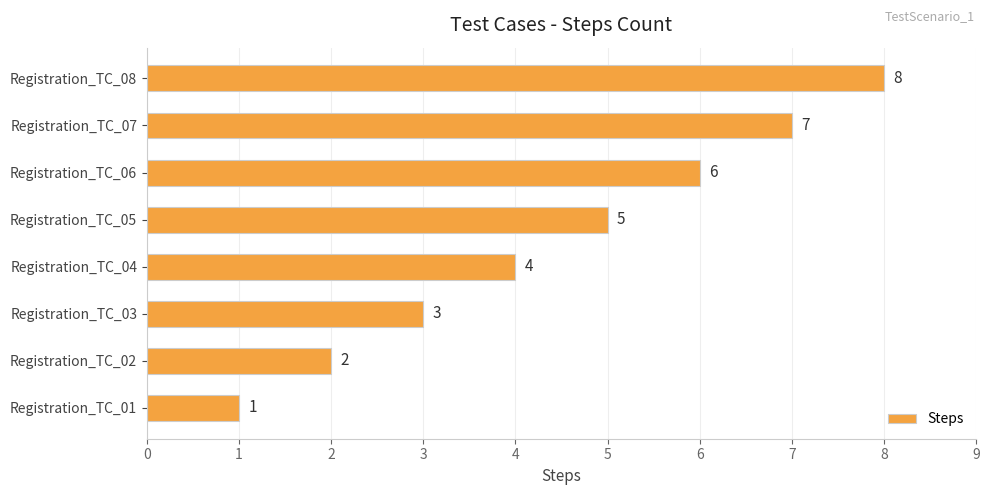

Rank the categories by value from lowest to highest.

Registration_TC_01, Registration_TC_02, Registration_TC_03, Registration_TC_04, Registration_TC_05, Registration_TC_06, Registration_TC_07, Registration_TC_08